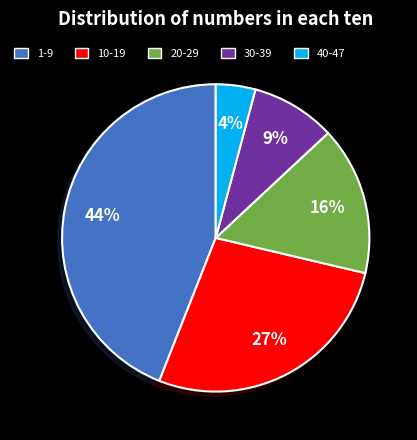

The 30-39 slice represents 1% of the pie. True or false?

False